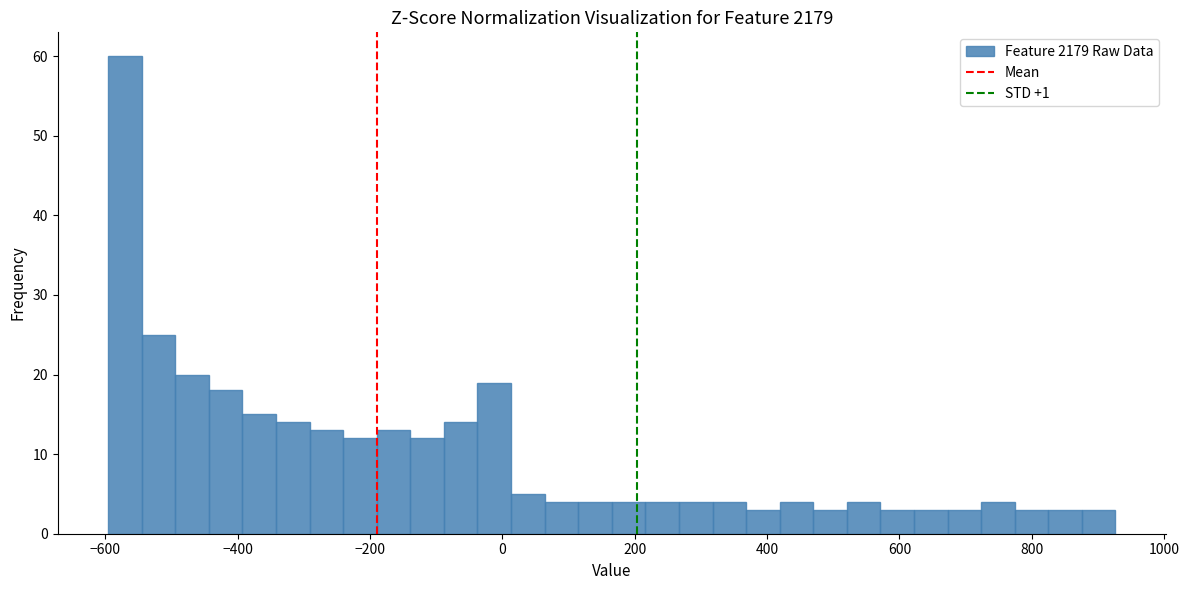

Read against the x-axis, roughly where is the centre of the tallest bar?

-580